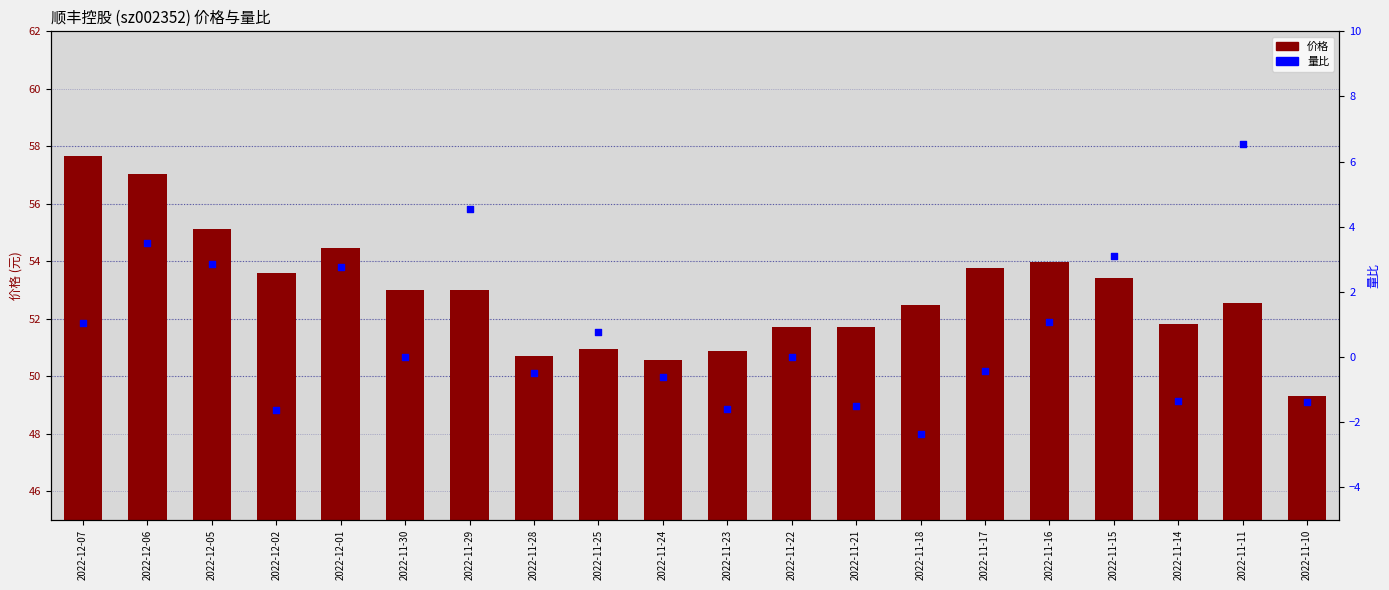

What are all the series names shown in the legend?

价格, 量比